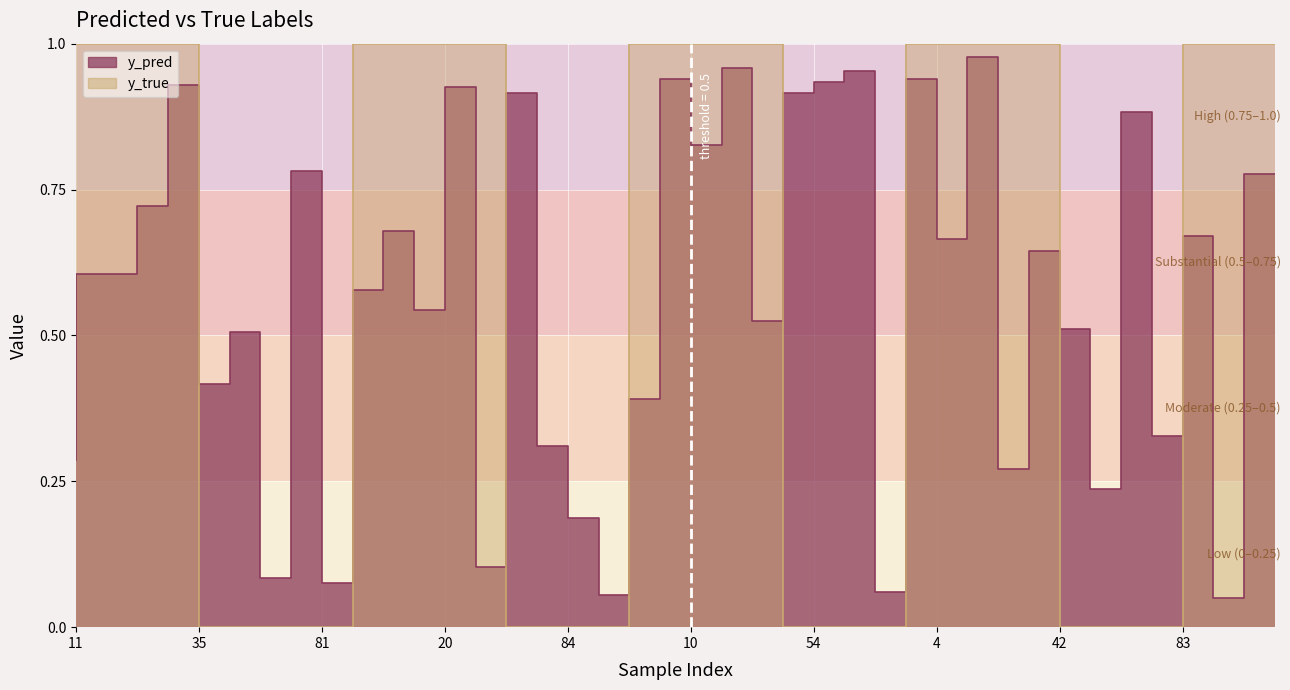

The y_true series shows 0.0 at 90. True or false?

True